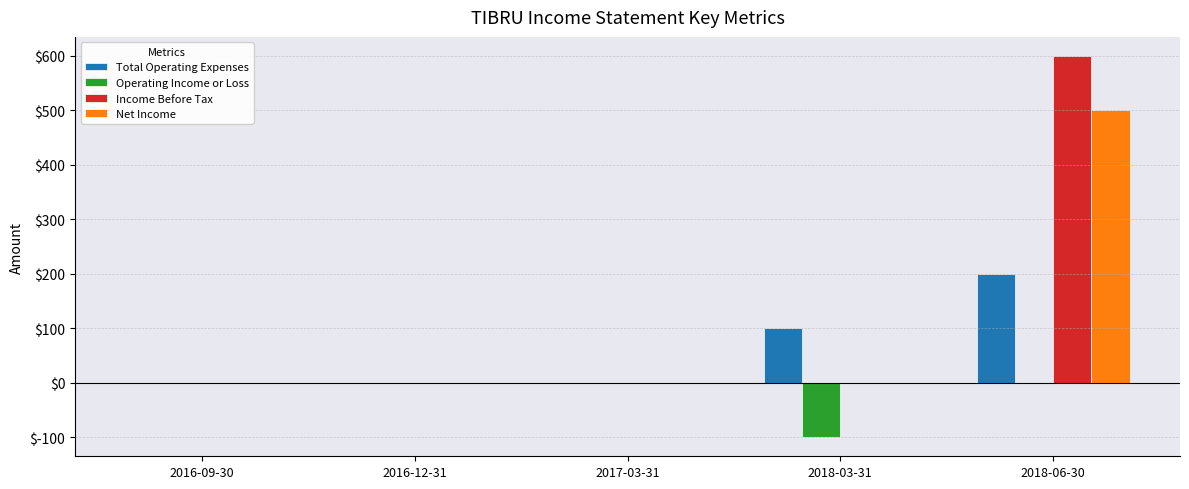

What is the sum of all Net Income values?

500